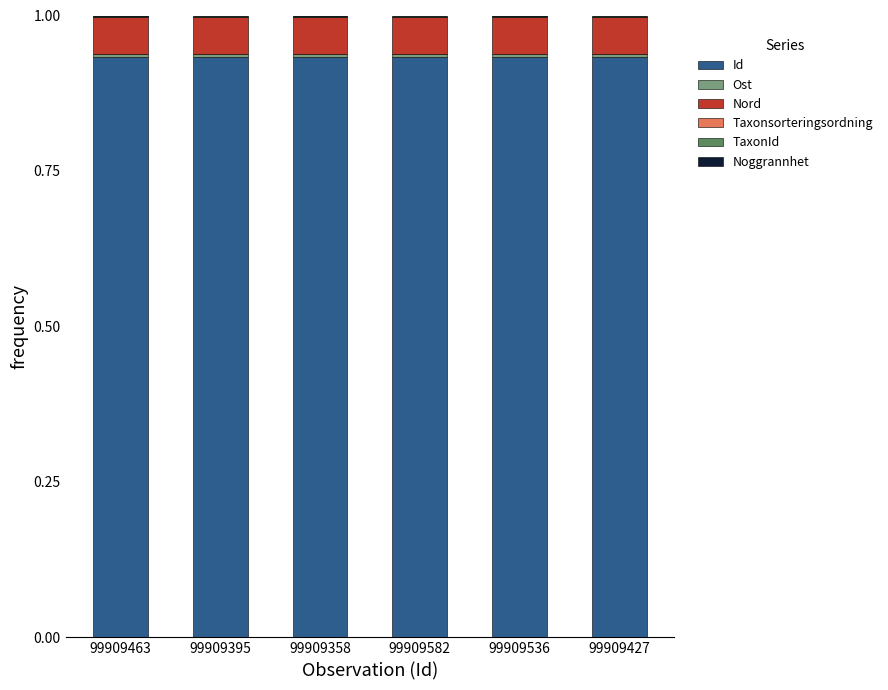

Are the bars grouped side by side (vs. stacked)?

No